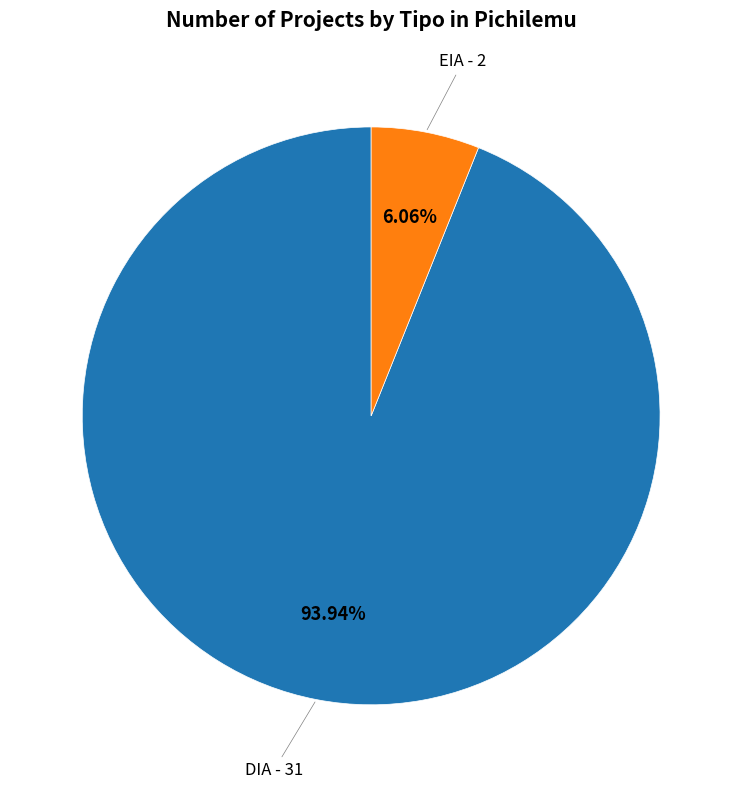

How many slices are in this pie chart?

2